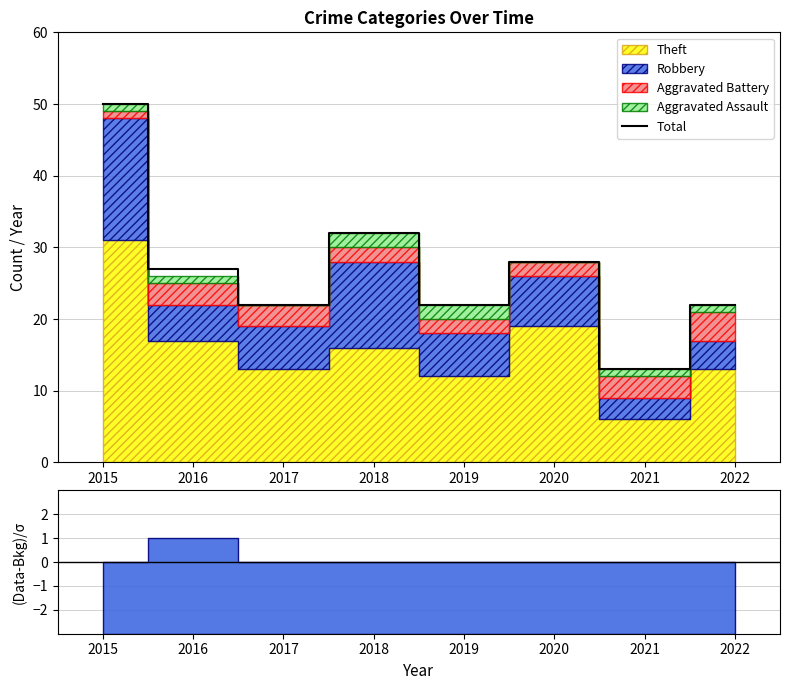

What is the ratio of the value at 2020 to the value at 2022?

1.3